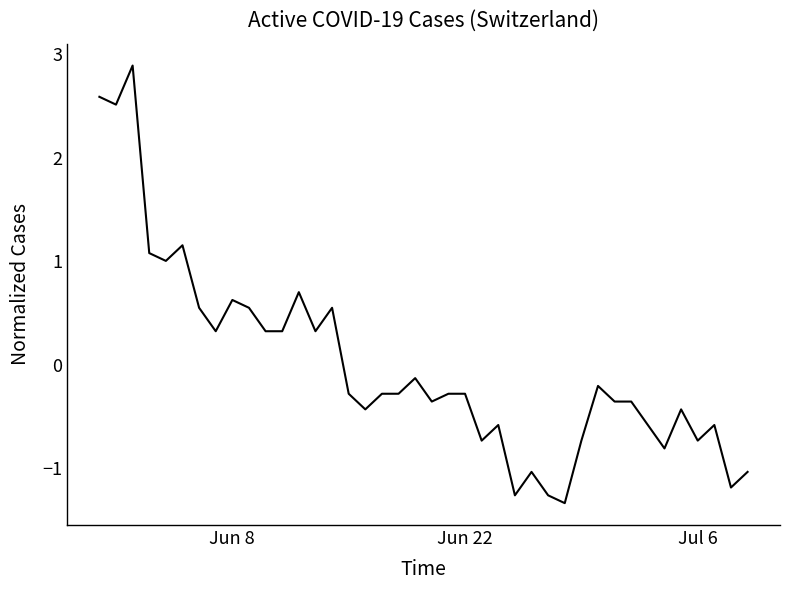

How many values are below zero?

25